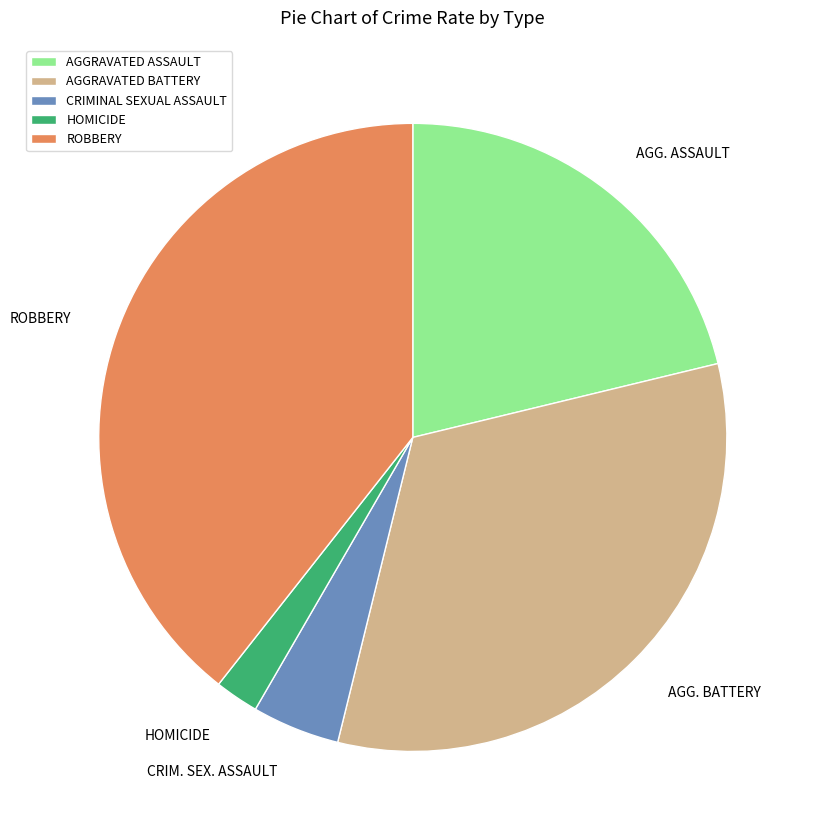

The ROBBERY slice represents 47% of the pie. True or false?

False